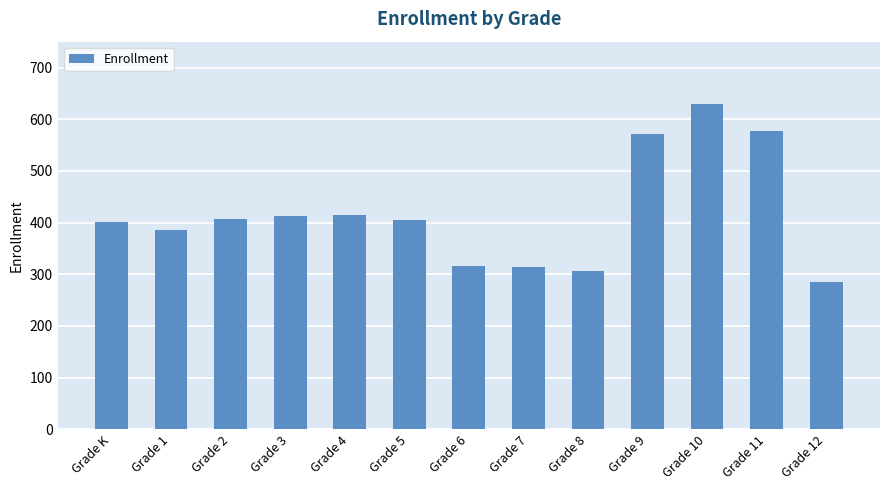

How many data points are less than 405?

6